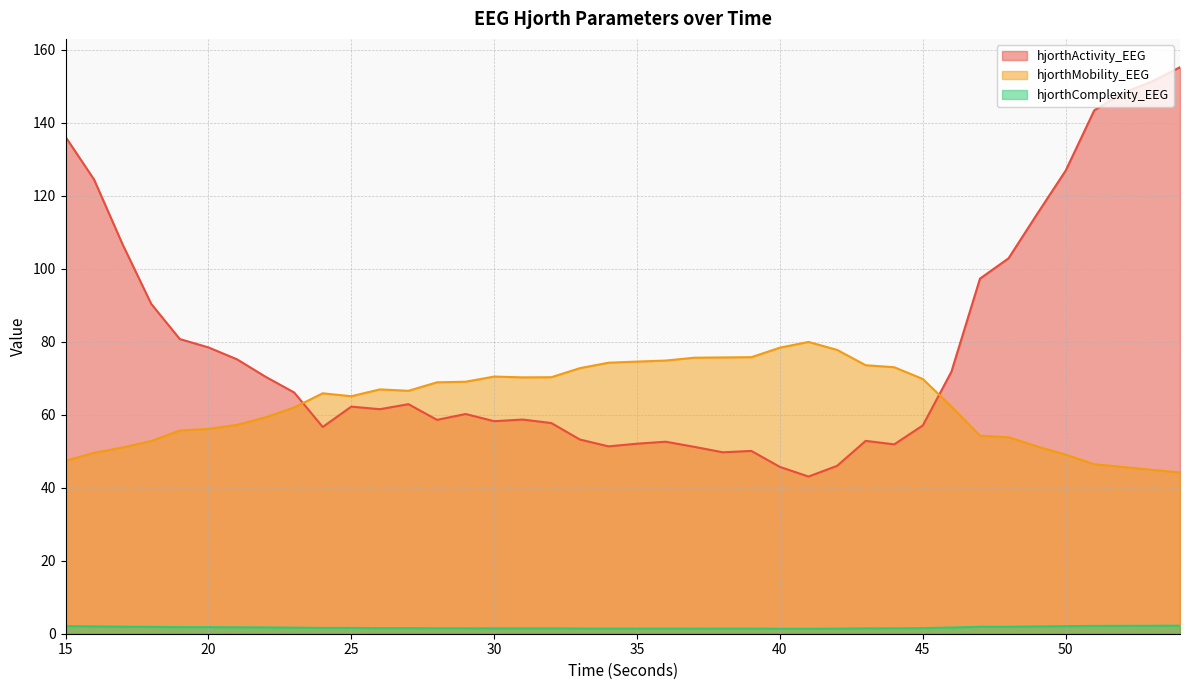

Is it true that hjorthActivity_EEG equals 183.8 at 50?

False